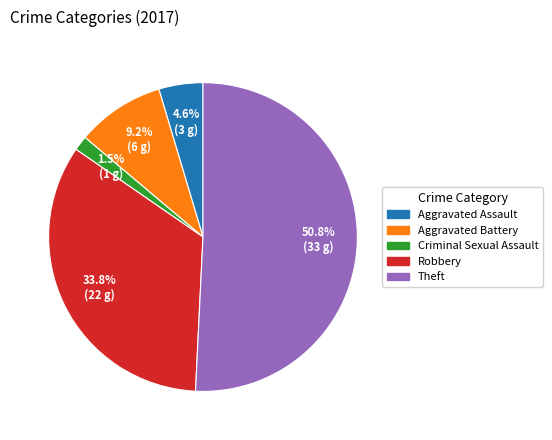

Is there a majority slice in this chart?

Yes